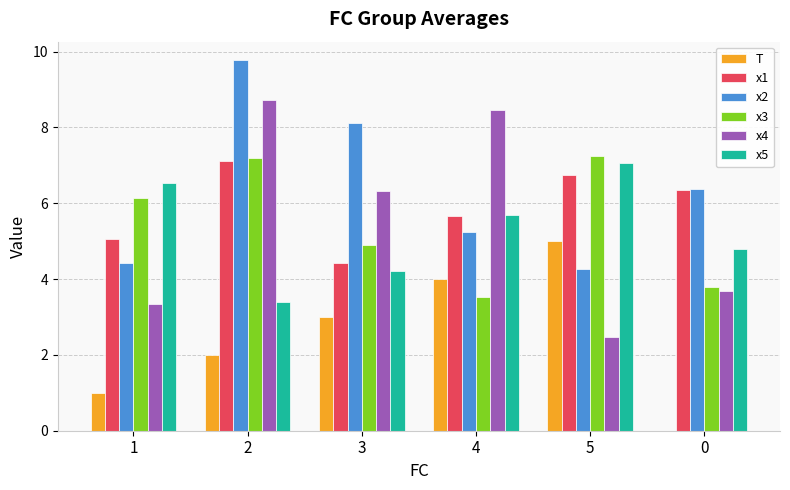

True or false: x4 has a value of 9.3 at 3.

False